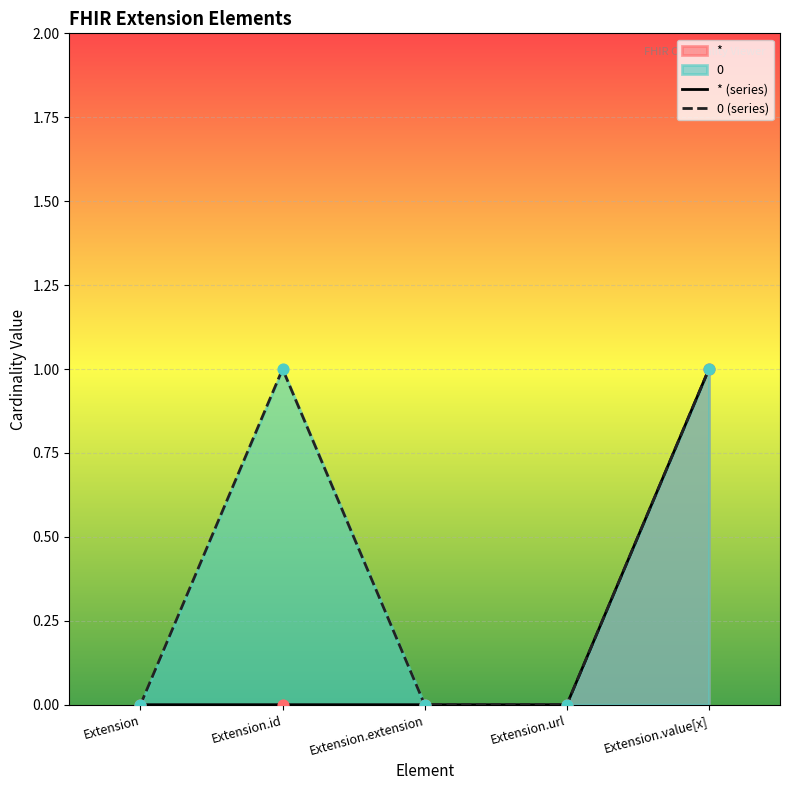

Which series contains the lowest Y value?

* (series)